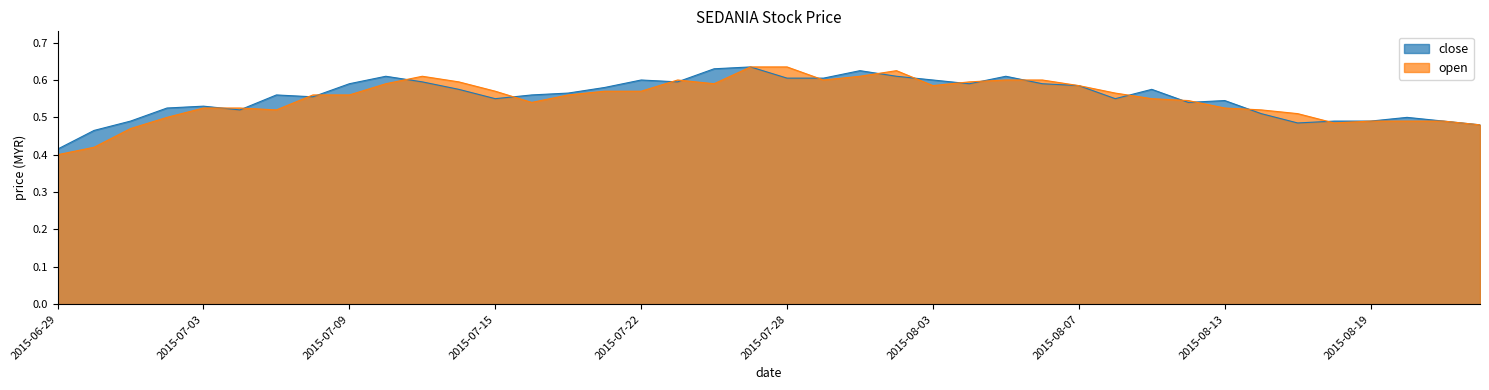

In close, how many points are higher than both neighbors (excluding endpoints)?

10